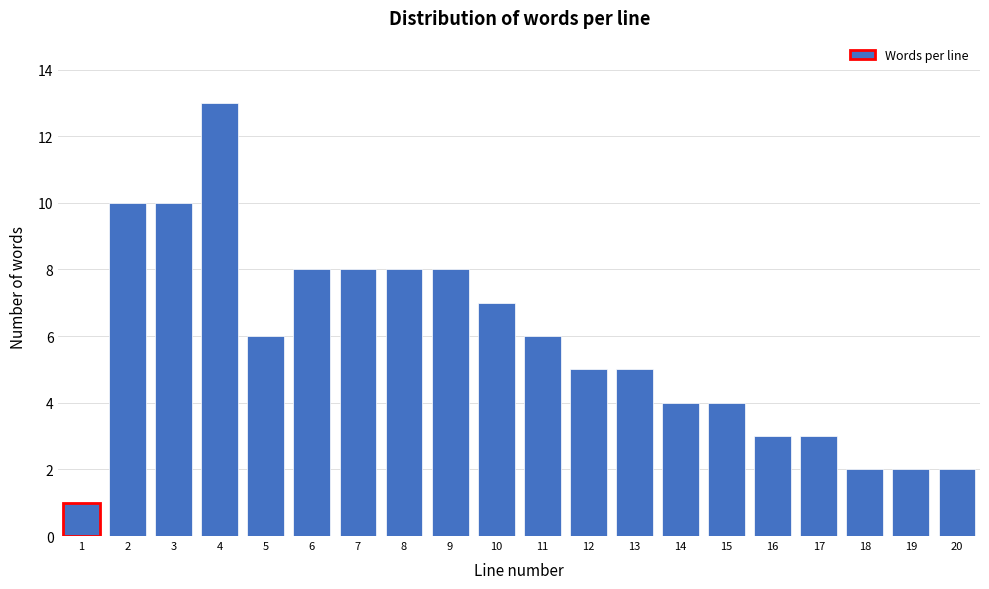

Reading left to right, extract all data points from this chart.

1	10	10	13	6	8	8	8	8	7	6	5	5	4	4	3	3	2	2	2